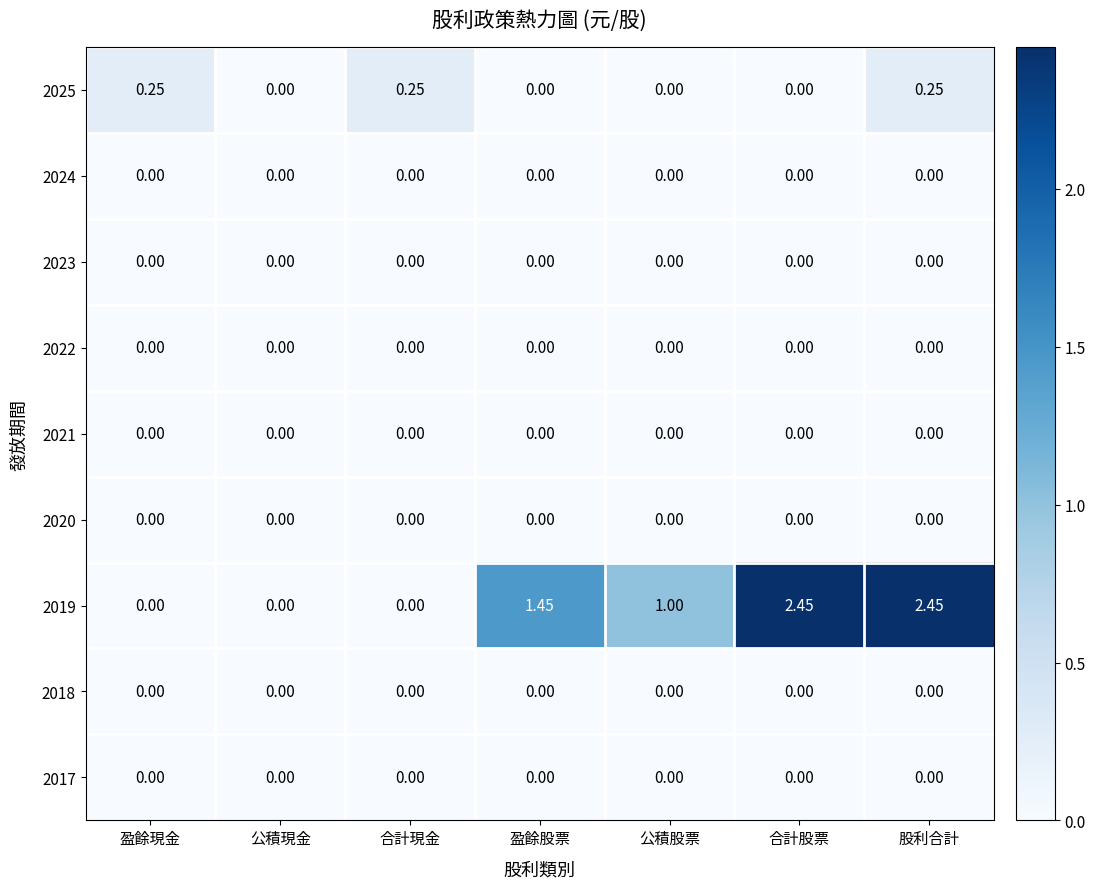

Count the number of categories in the chart.

7